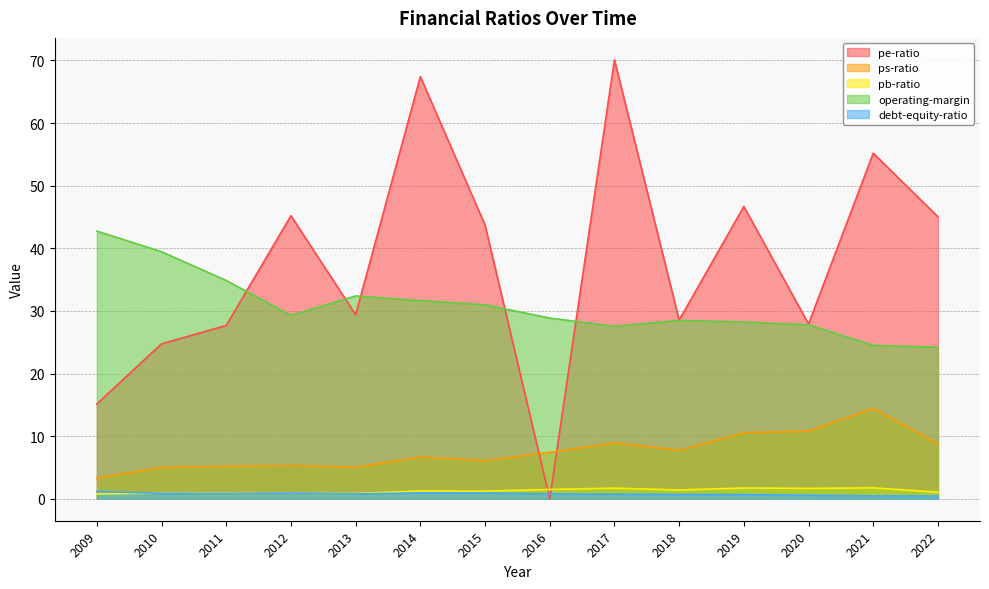

Which series has the largest total across all categories?

pe-ratio